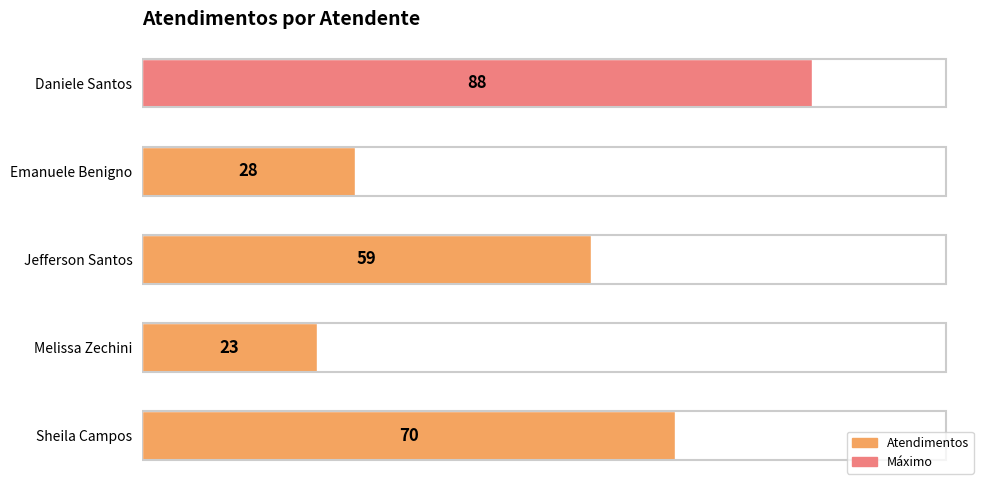

What is the change in value from Emanuele Benigno to Sheila Campos?

+42